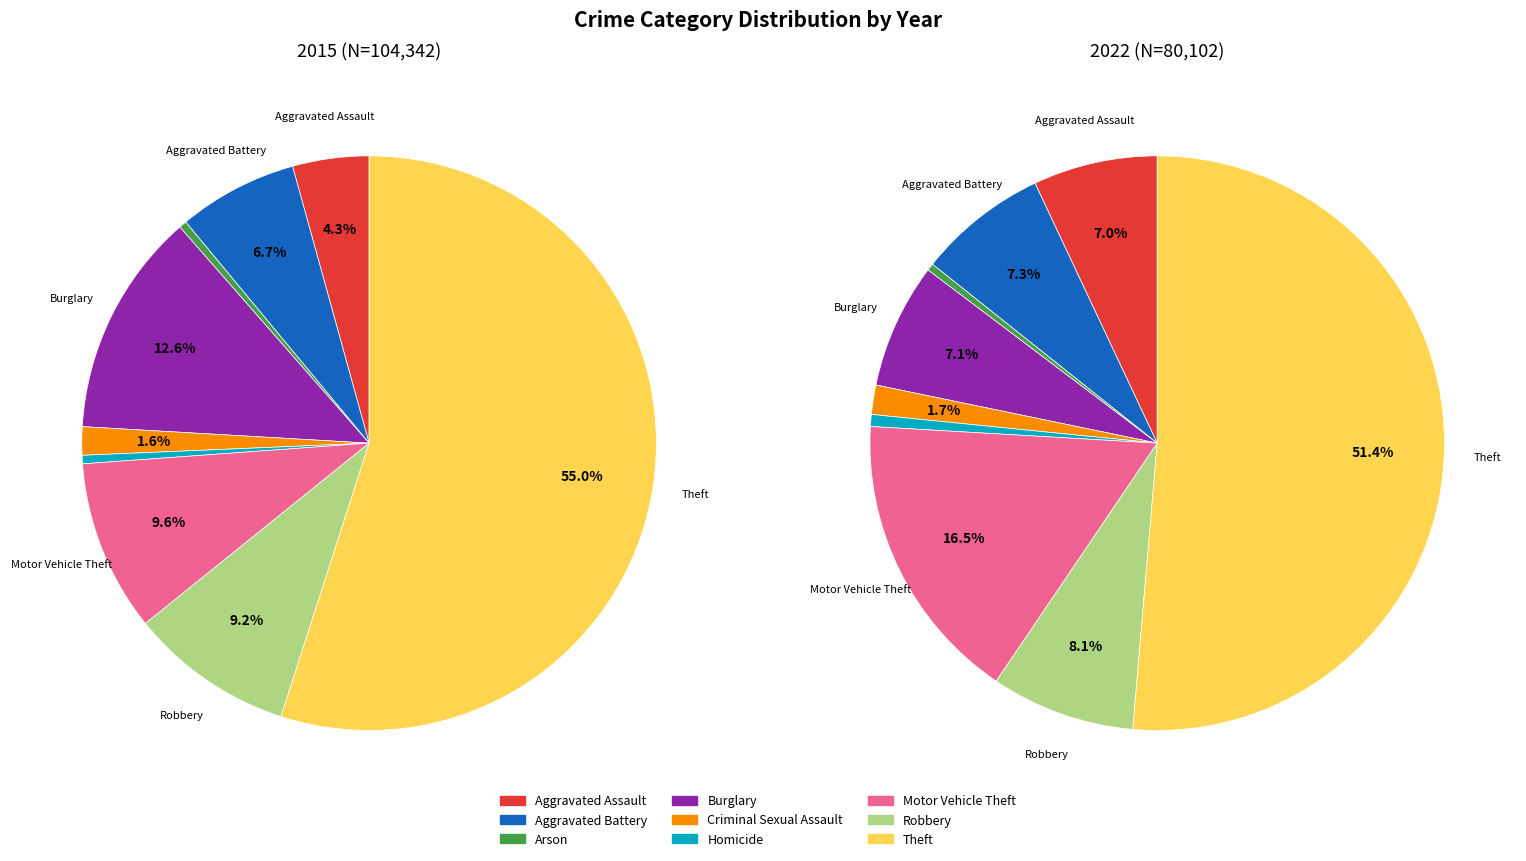

To the nearest percent, what is the difference between the Aggravated Battery and Theft slice percentages?

48%